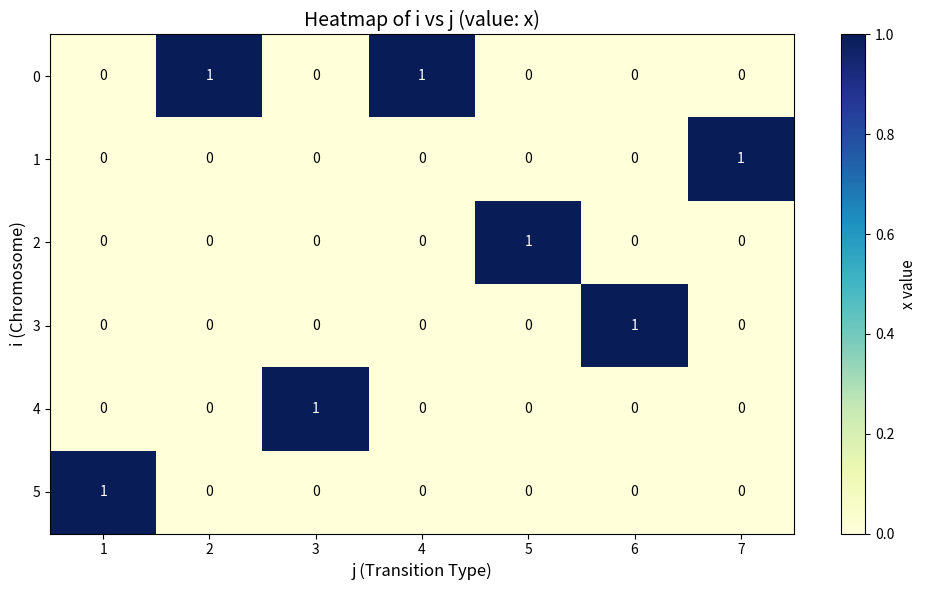

At which label does 3 reach its peak?

6